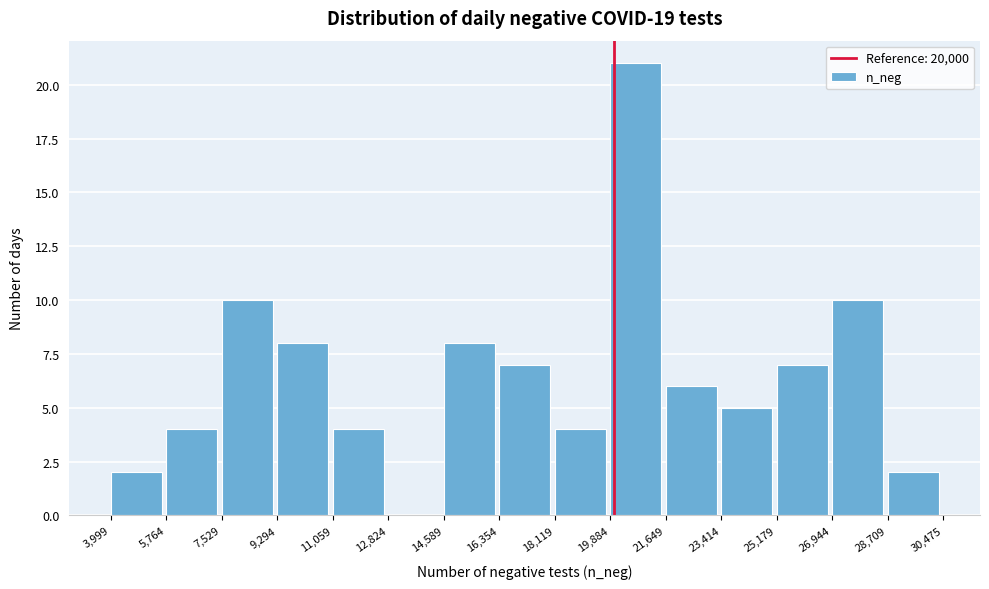

Reading left to right, transcribe this chart: for each bar, give the range it covers on the x-axis and its height. The values are not printed on the chart, so give them approximately, as read against the axis.

3,999 to 5,764: 2
5,764 to 7,529: 4
7,529 to 9,294: 10
9,294 to 11,059: 8
11,059 to 12,824: 4
12,824 to 14,589: 0
14,589 to 16,354: 8
16,354 to 18,119: 7
18,119 to 19,884: 4
19,884 to 21,649: 21
21,649 to 23,414: 6
23,414 to 25,179: 5
25,179 to 26,944: 7
26,944 to 28,709: 10
28,709 to 30,475: 2